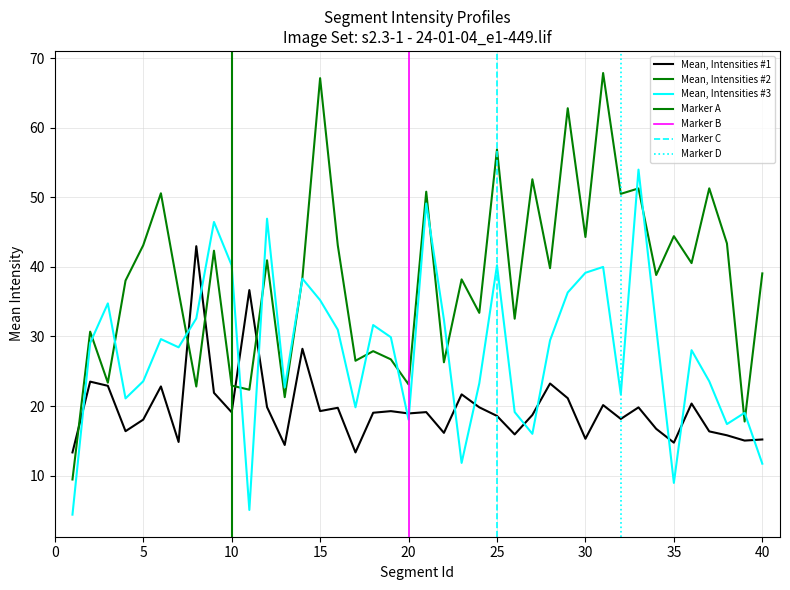

In Mean, Intensities #2, how many points are higher than both neighbors (excluding endpoints)?

15